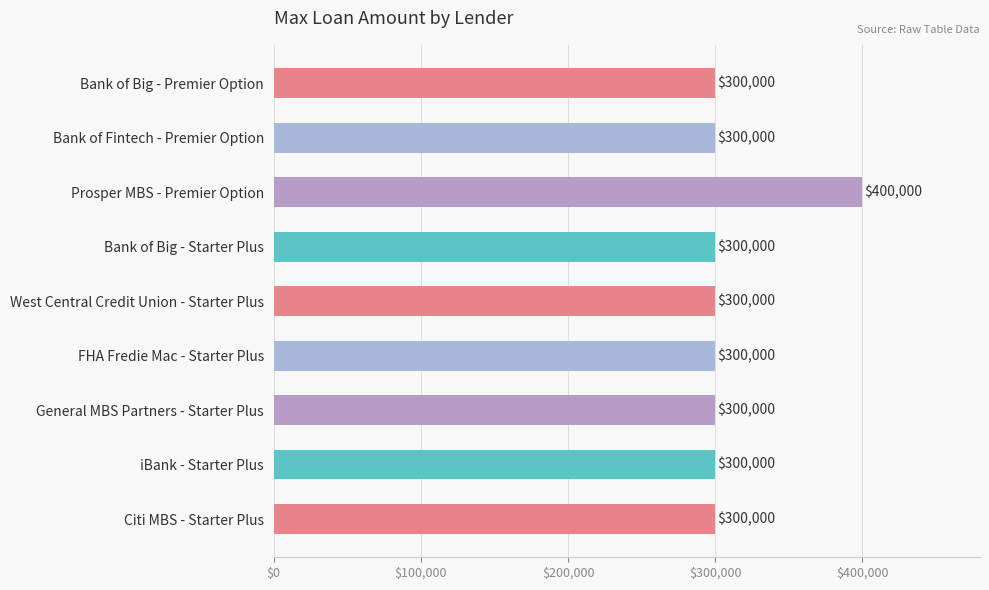

What is the sum of all values?

2800000